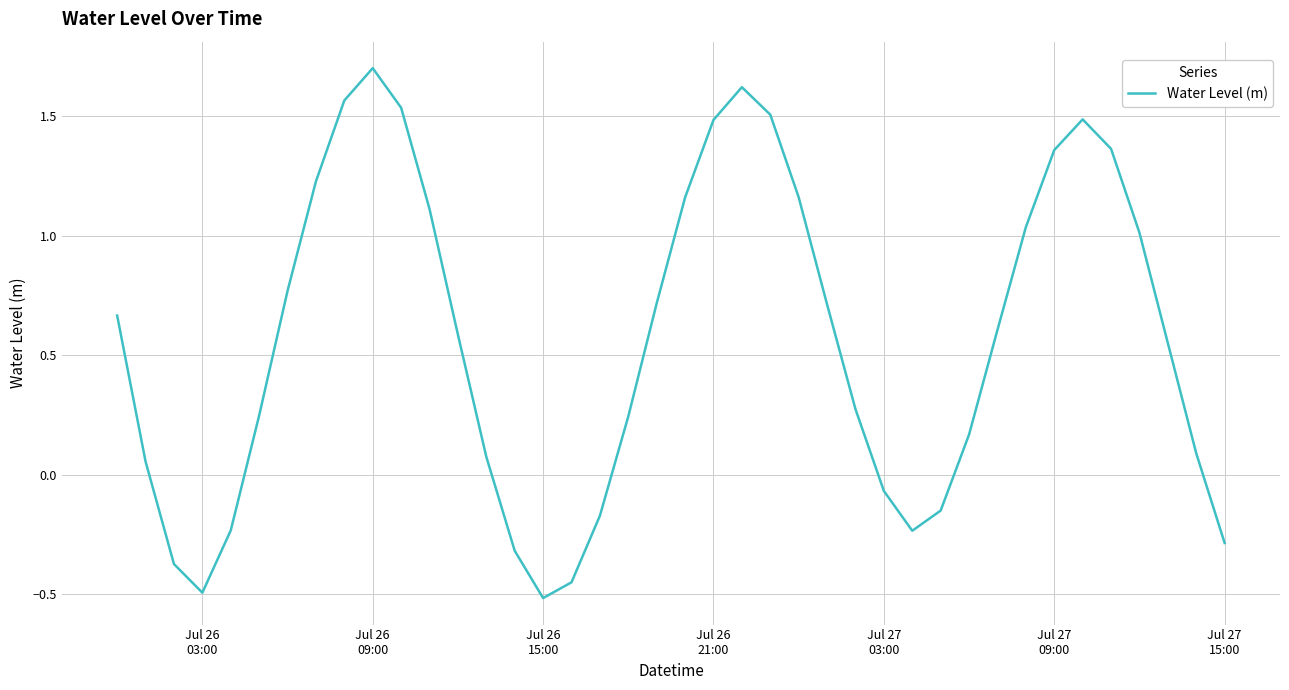

What is the difference between the maximum and minimum values?

2.2